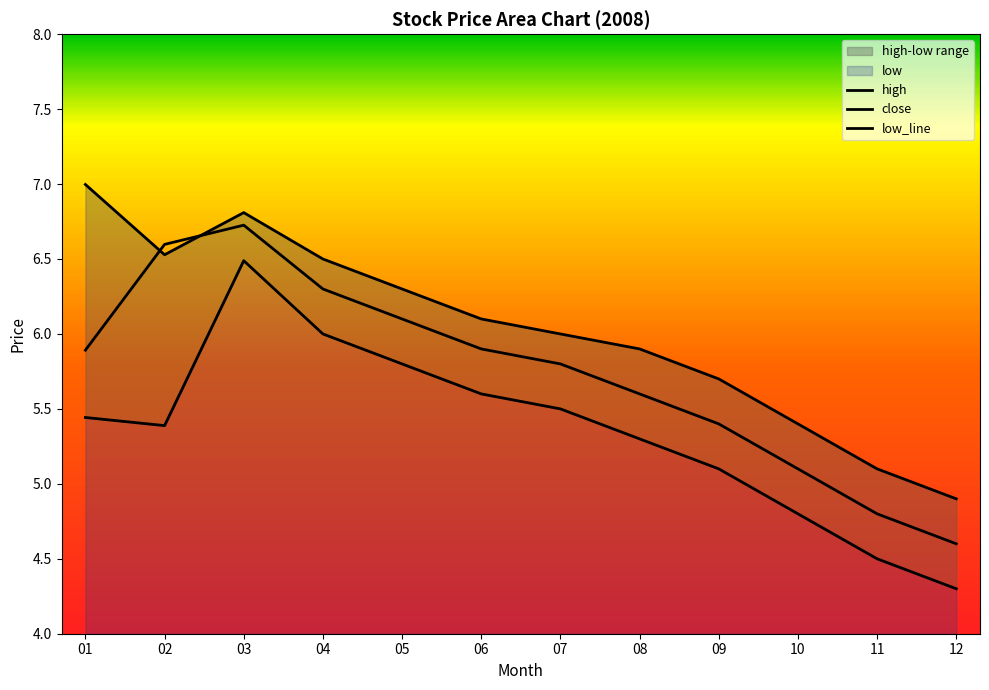

At how many categories does at least one series exceed 6?

6